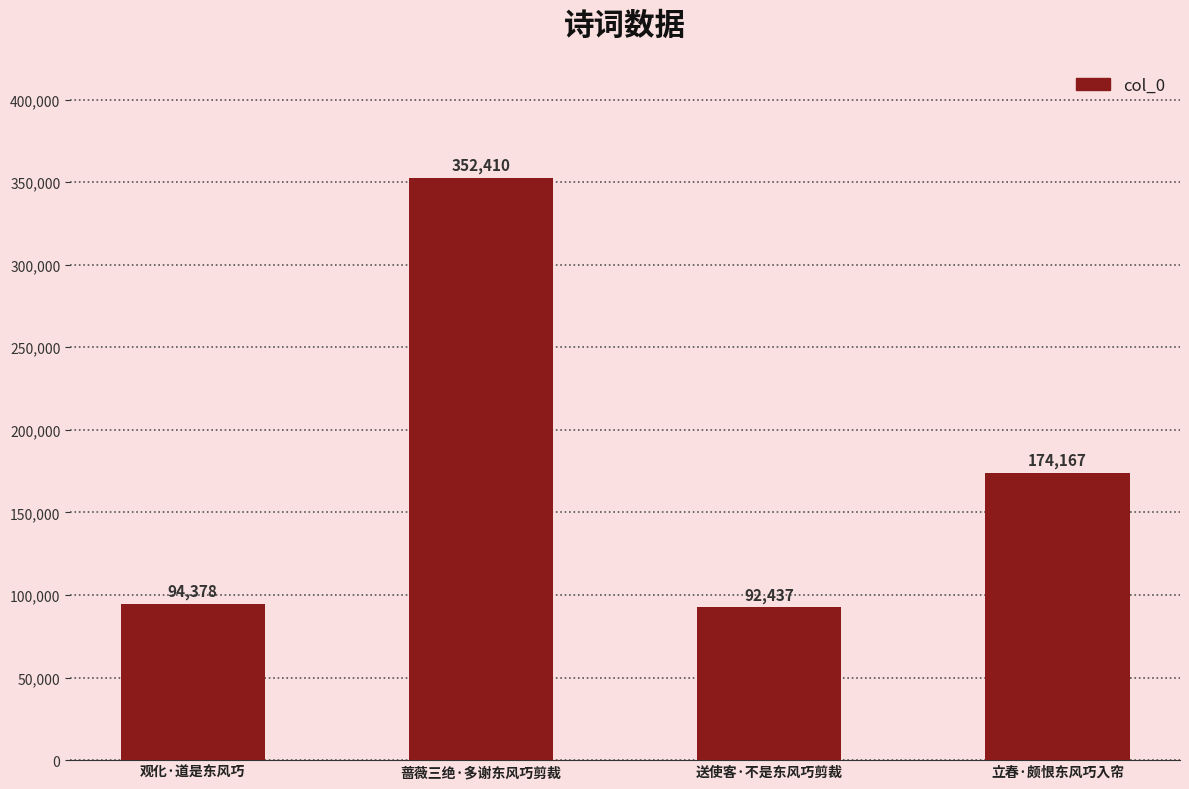

Rank the categories by value from highest to lowest.

蔷薇三绝·多谢东风巧剪裁, 立春·颇恨东风巧入帘, 观化·道是东风巧, 送使客·不是东风巧剪裁